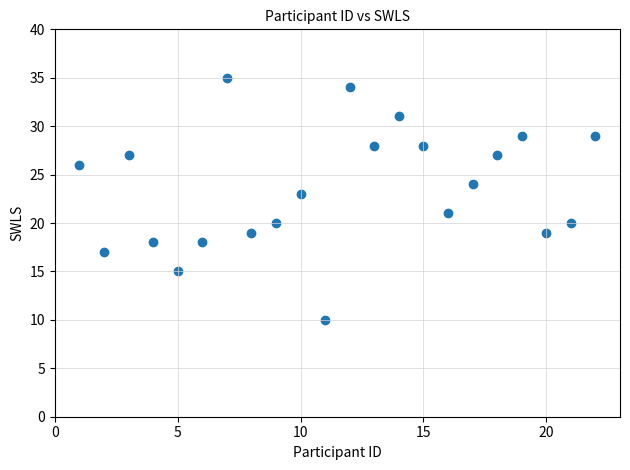

What is the range of X values (max minus min)?

21